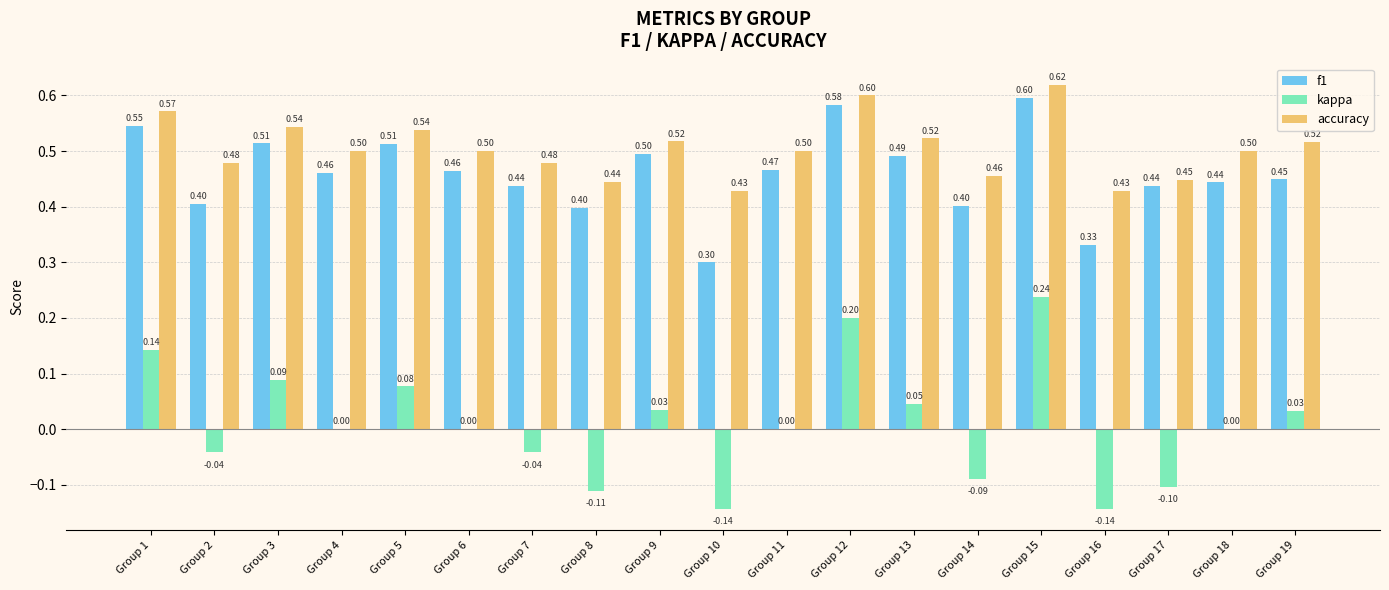

How many groups of bars are there?

19